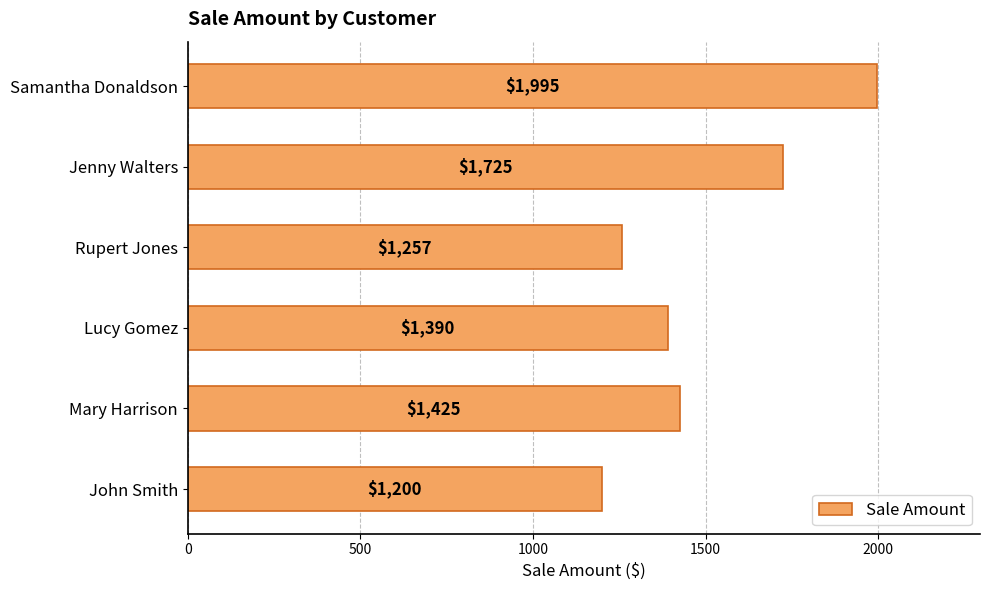

What is the difference between the maximum and minimum values?

795